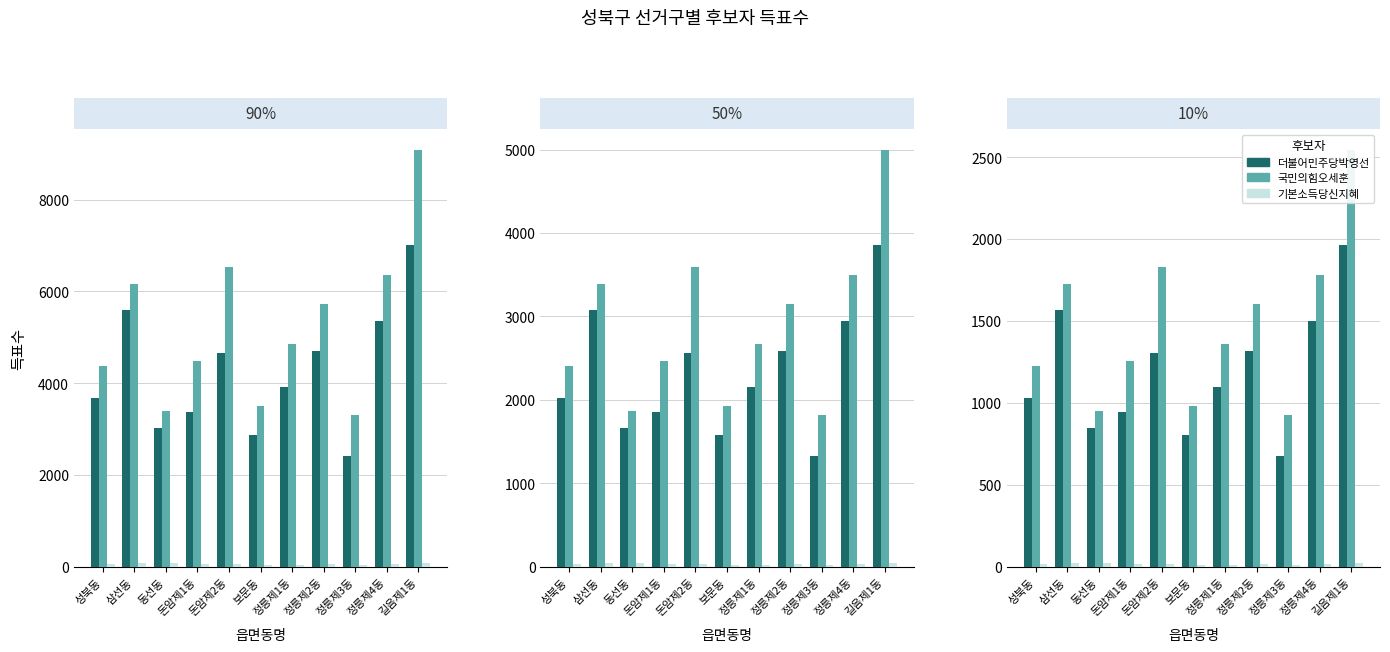

At which category is the sum across all series the highest?

길음제1동